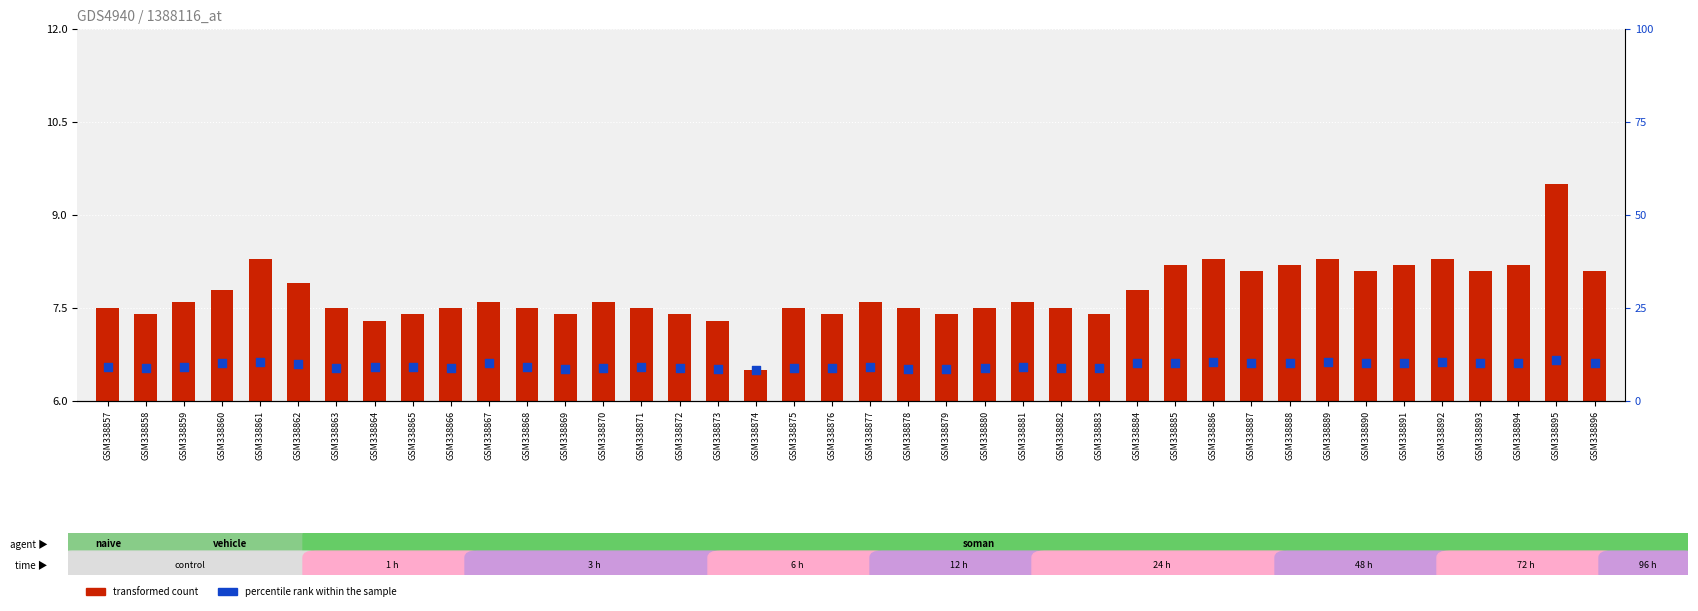

Is the value of percentile rank within the sample at GSM338874 greater than the value of transformed count at GSM338874?

Yes